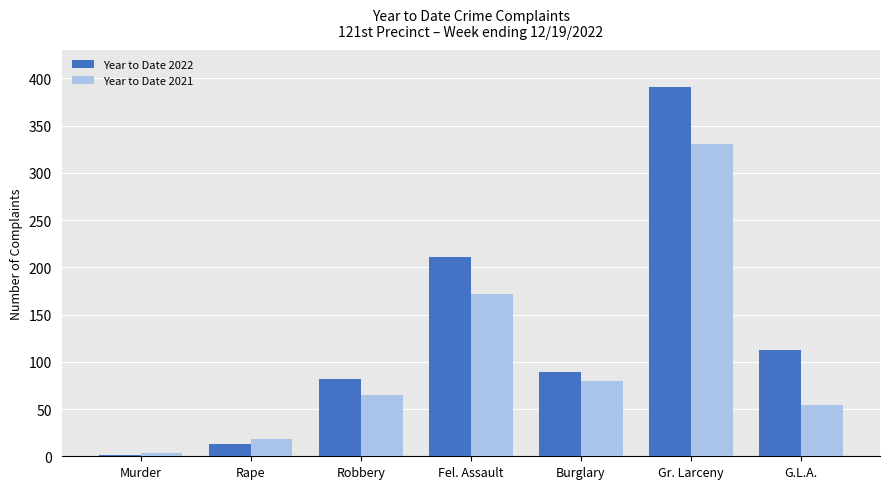

The value of Year to Date 2021 at Burglary is 80. True or false?

True